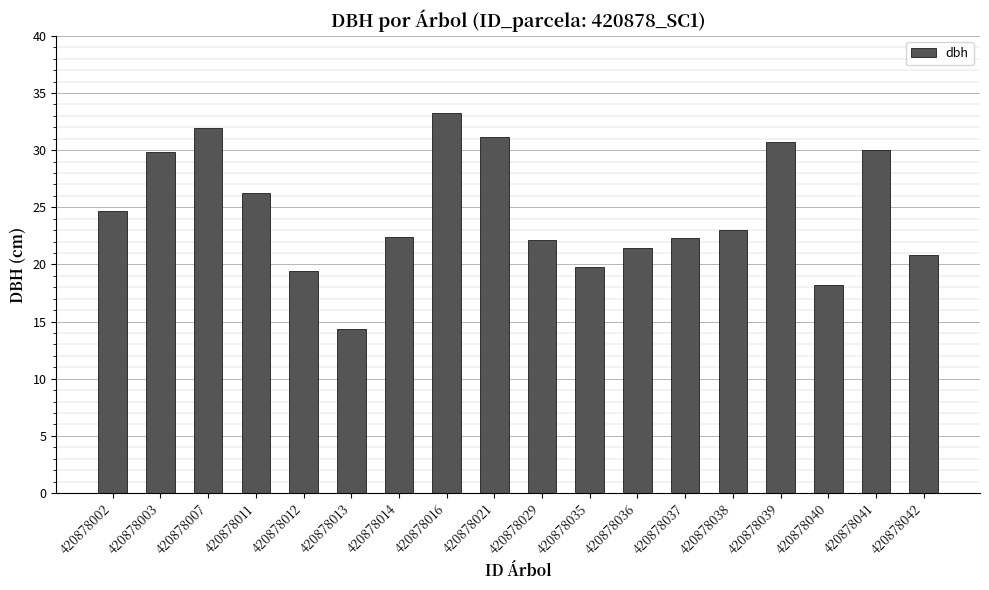

Read the value at 420878011.

26.2